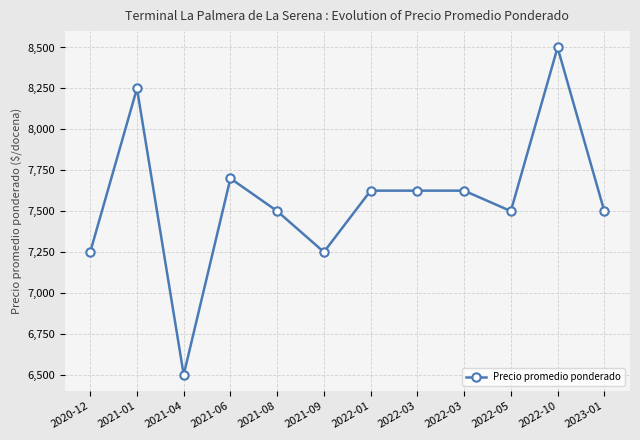

Is it true that the value at 2022-10 is 5005?

False